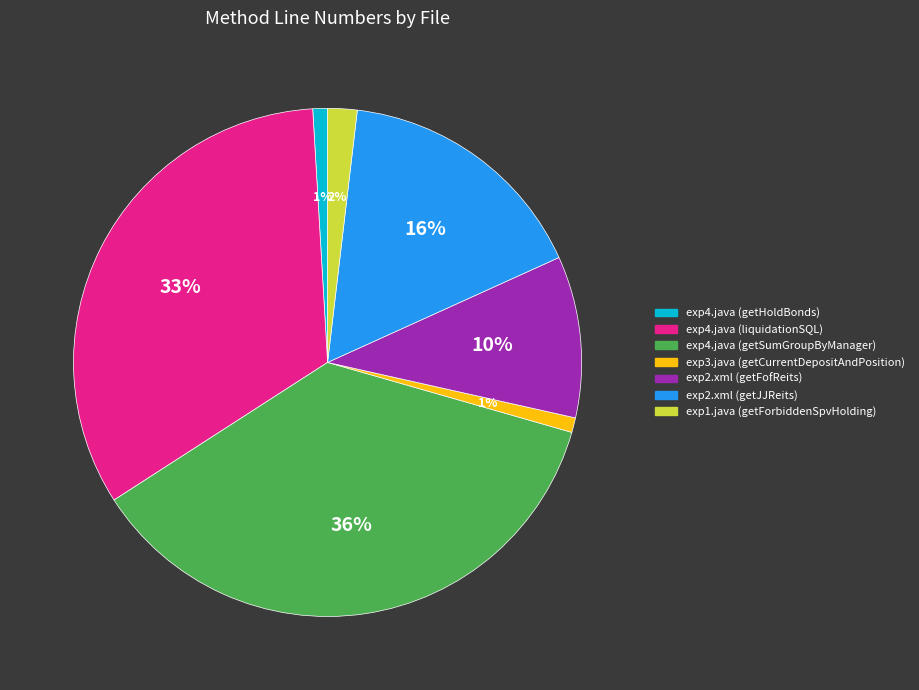

What is the largest slice in the pie chart?

exp4.java (getSumGroupByManager)